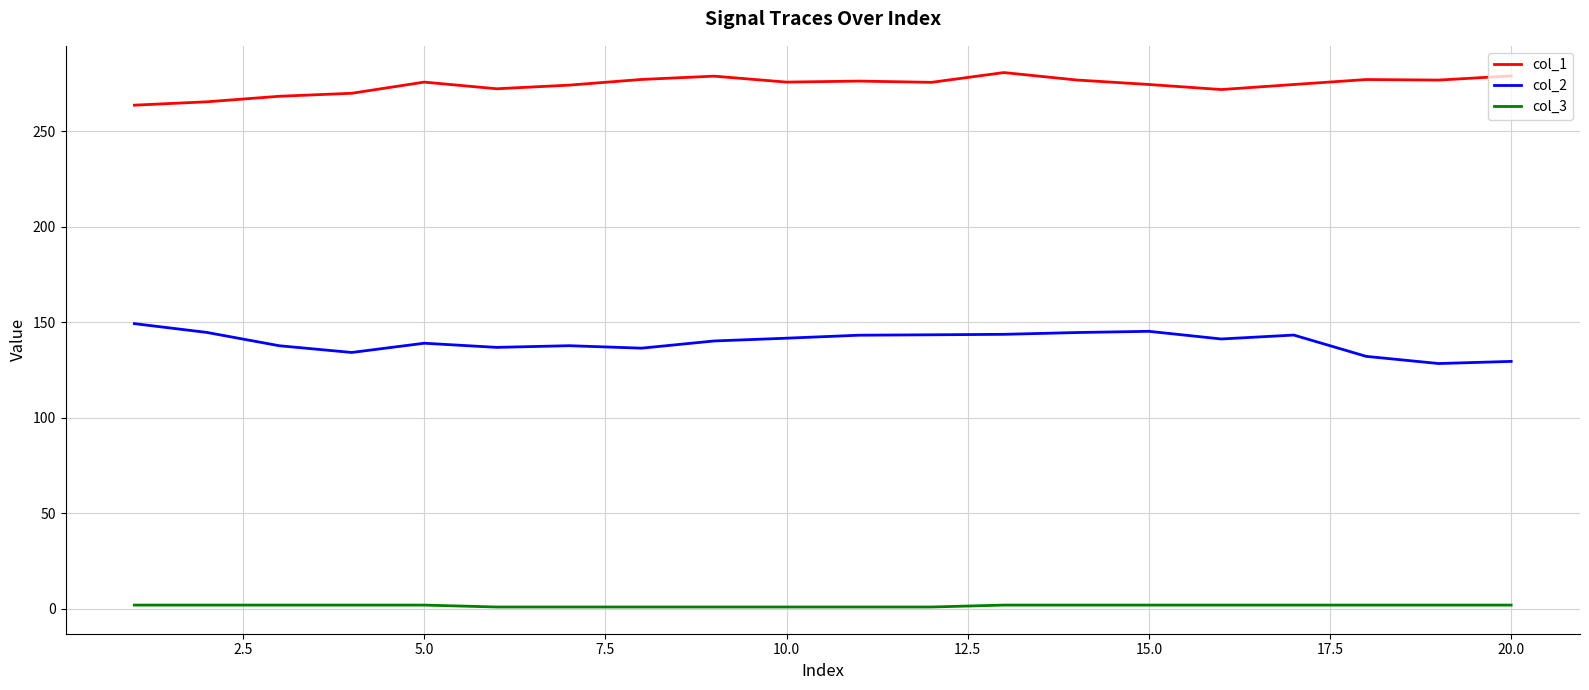

Rank the series by their maximum value, from highest to lowest.

col_1, col_2, col_3